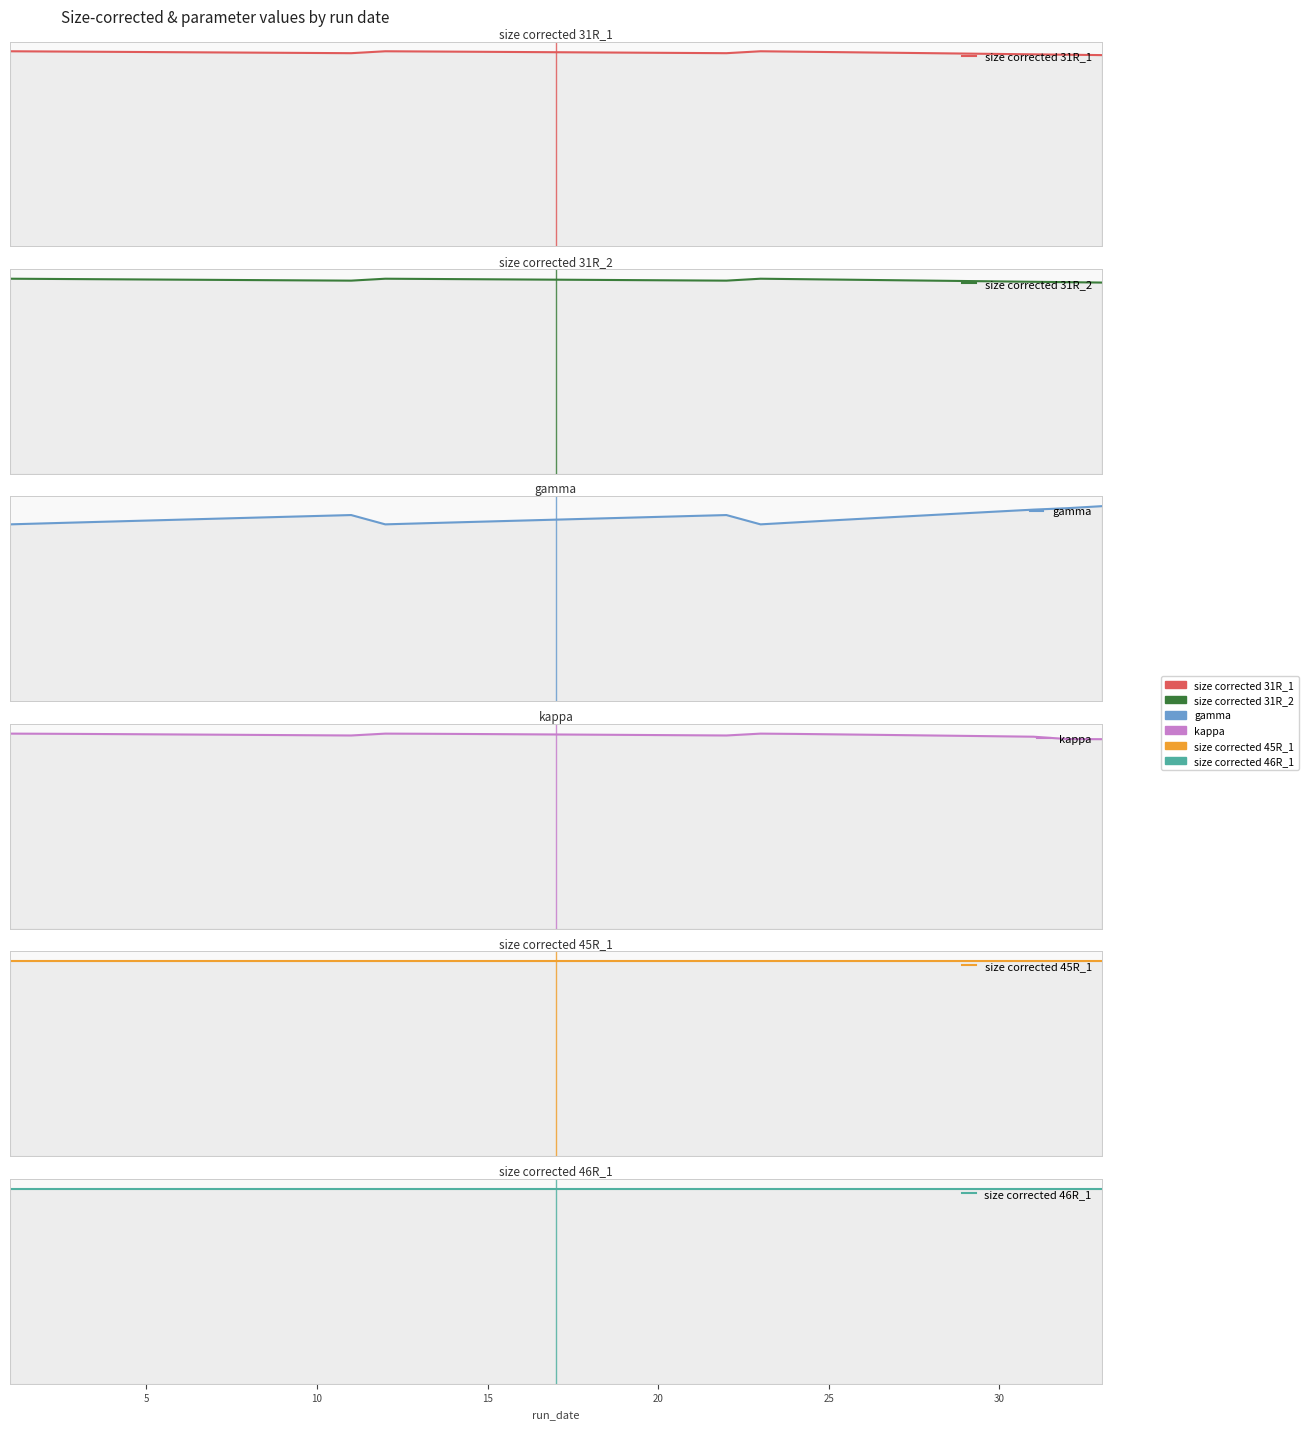

Count the number of data series in this chart.

6